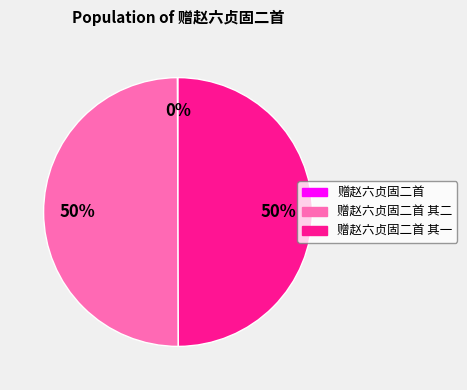

To the nearest percent, what is the average slice percentage?

33%